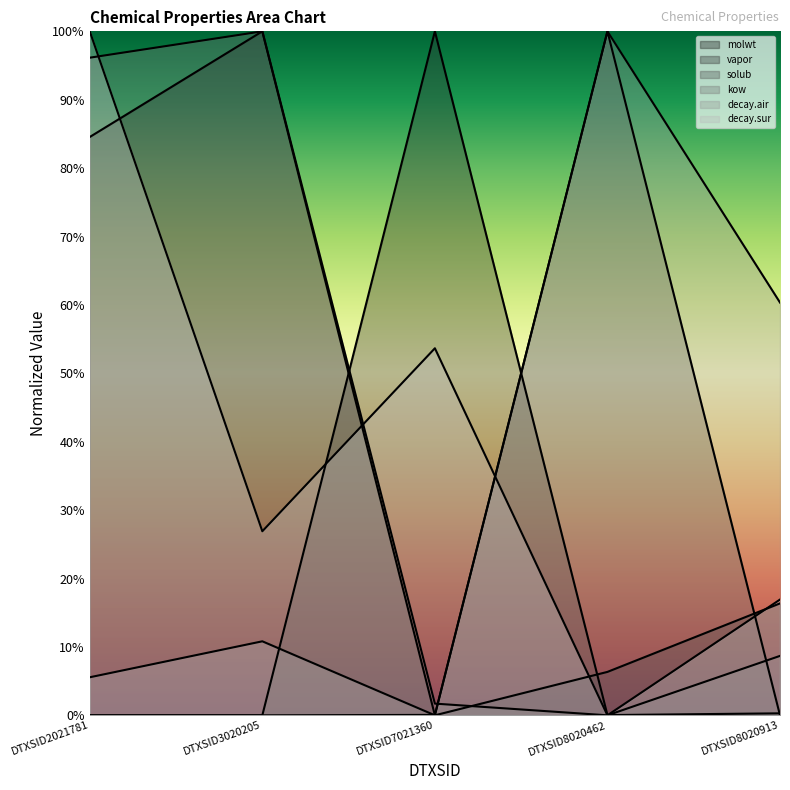

What is the average value of the vapor series?

0.2